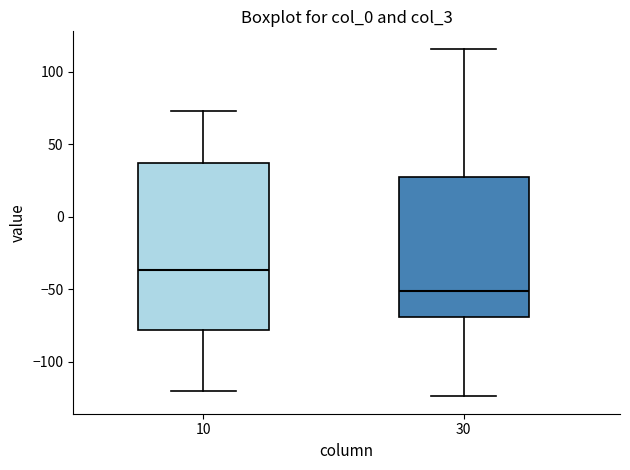

Reading left to right, transcribe this box plot: for each box, give where its median line is, the range the box spans, and where its two whiskers end, as read against the y-axis. The values are not printed on the chart, so give them approximately, as read against the axis.

10: median -35, box -80 to 35, whiskers -120 to 75
30: median -50, box -70 to 30, whiskers -125 to 115